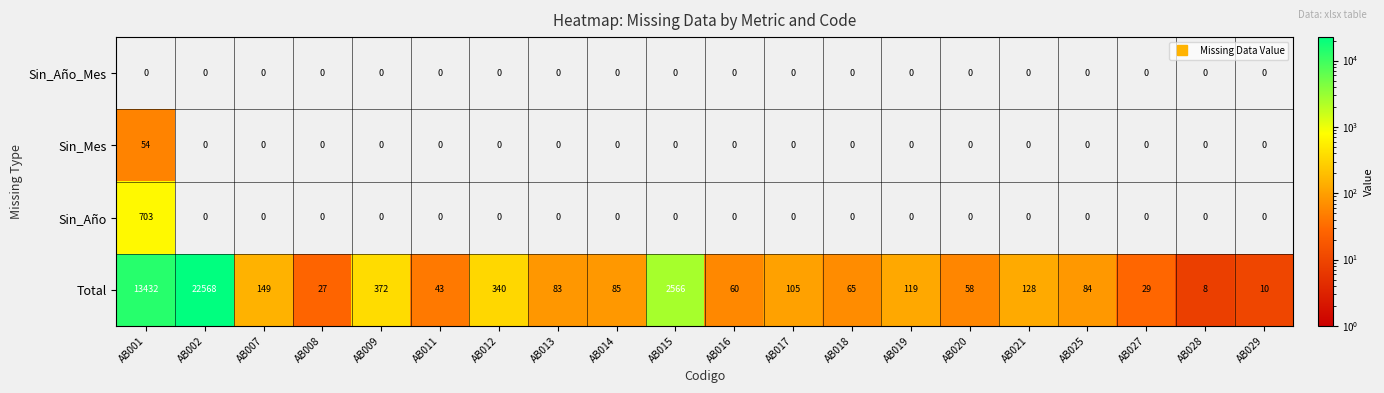

What is the maximum value shown in the chart?

22568